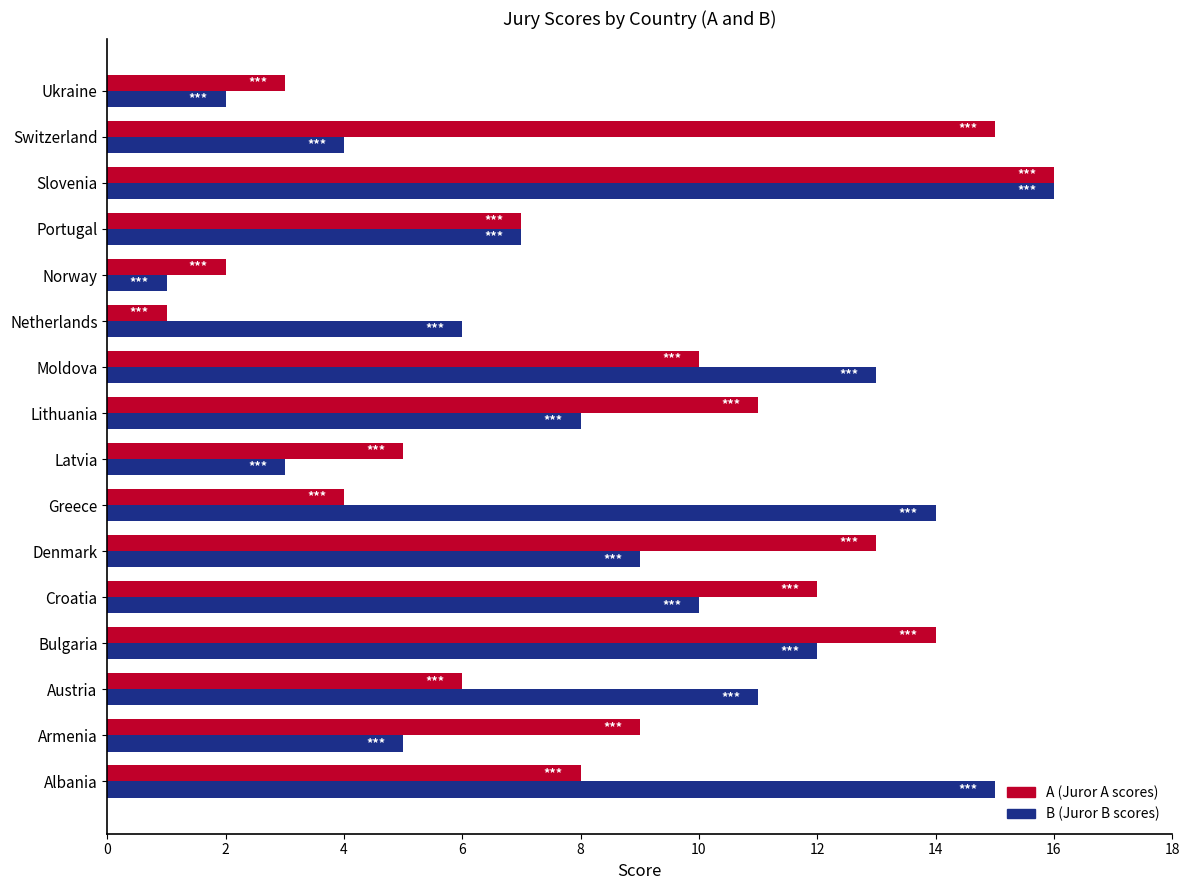

What is the total value across all series at Slovenia?

32